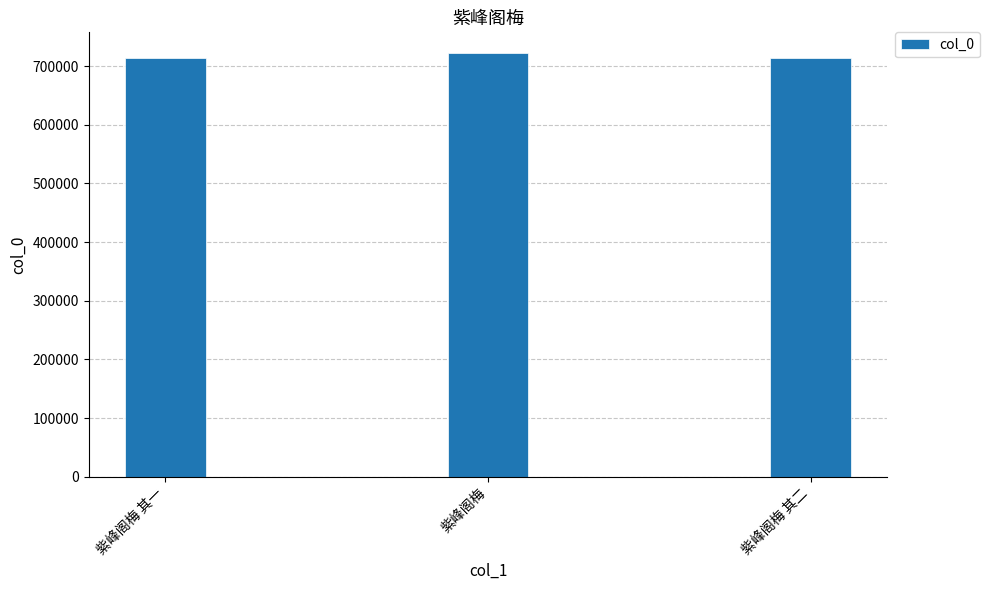

What position from the right is 紫峰阁梅 其二?

1